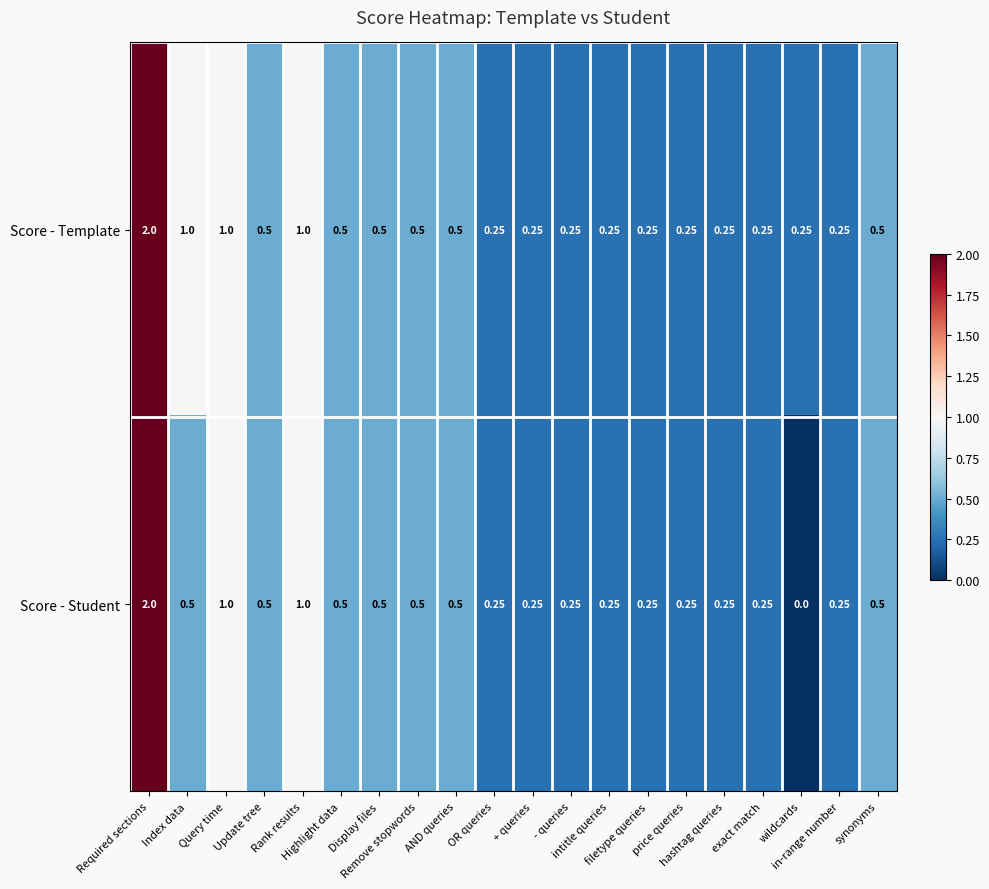

Which series has the largest range (max minus min)?

Score - Student